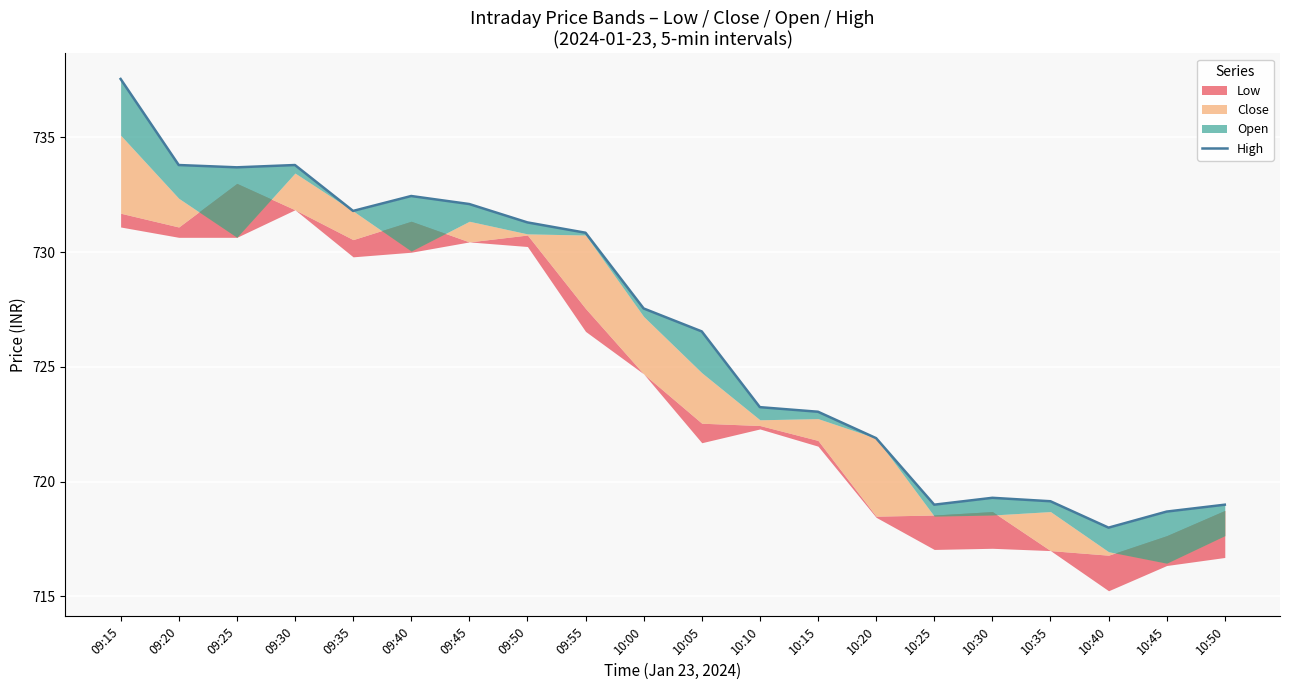

At which label does the data first exceed 727?

09:15